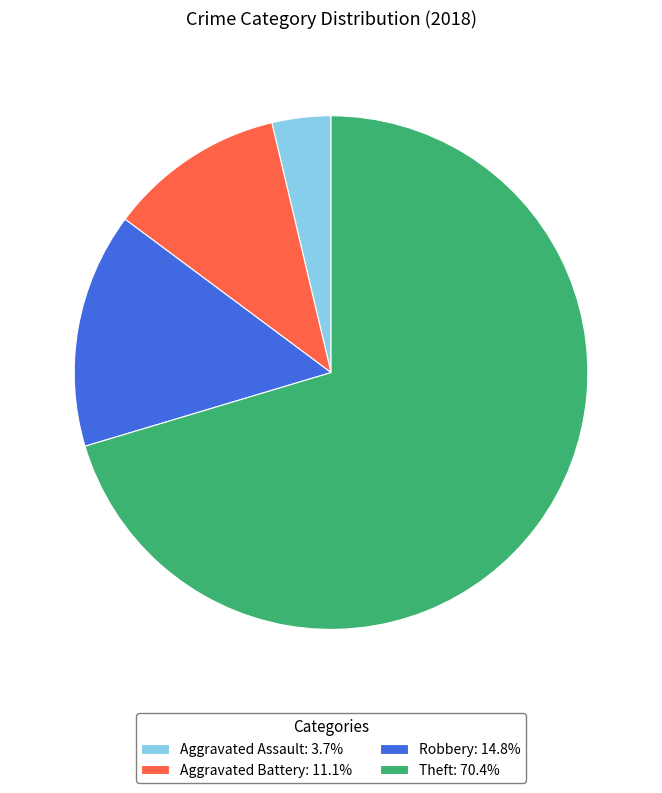

Approximately how many times larger is the value at Theft: 70.4% compared to Aggravated Battery: 11.1%?

6.3